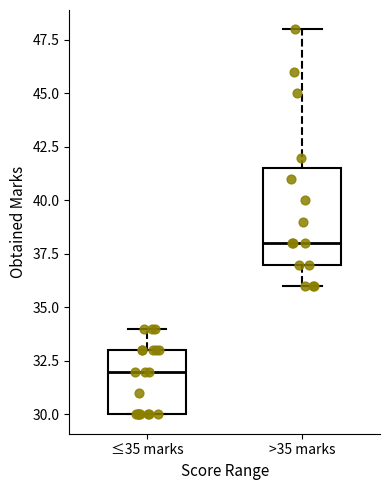

Reading left to right, transcribe this box plot: for each box, give where its median line is, the range the box spans, and where its two whiskers end, as read against the y-axis. The values are not printed on the chart, so give them approximately, as read against the axis.

≤35 marks: median 32.0, box 30.0 to 33.0, whiskers 30.0 to 34.0
>35 marks: median 38.0, box 37.0 to 41.5, whiskers 36.0 to 48.0